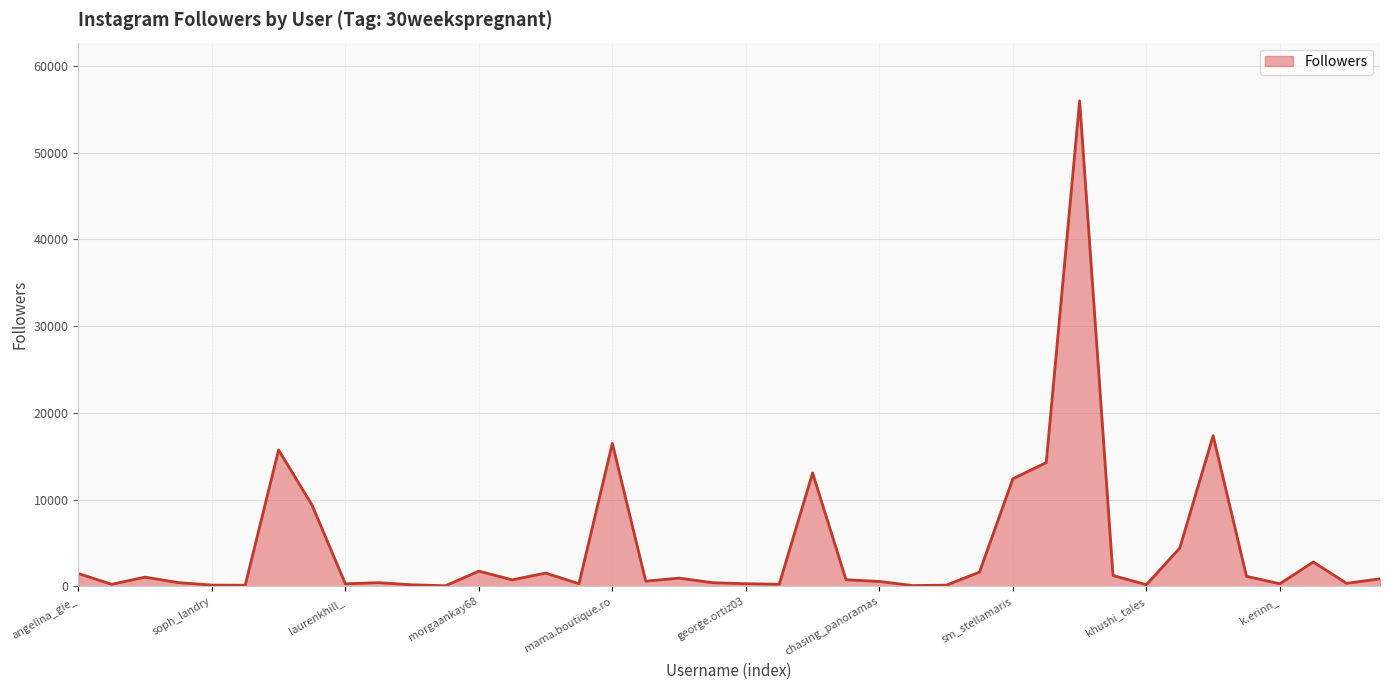

True or false: the data has more than 1 interior local peaks.

True